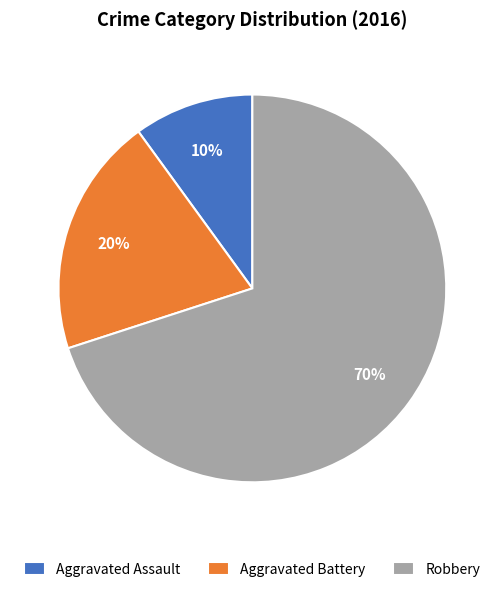

True or false: Robbery accounts for 70% of the total.

True